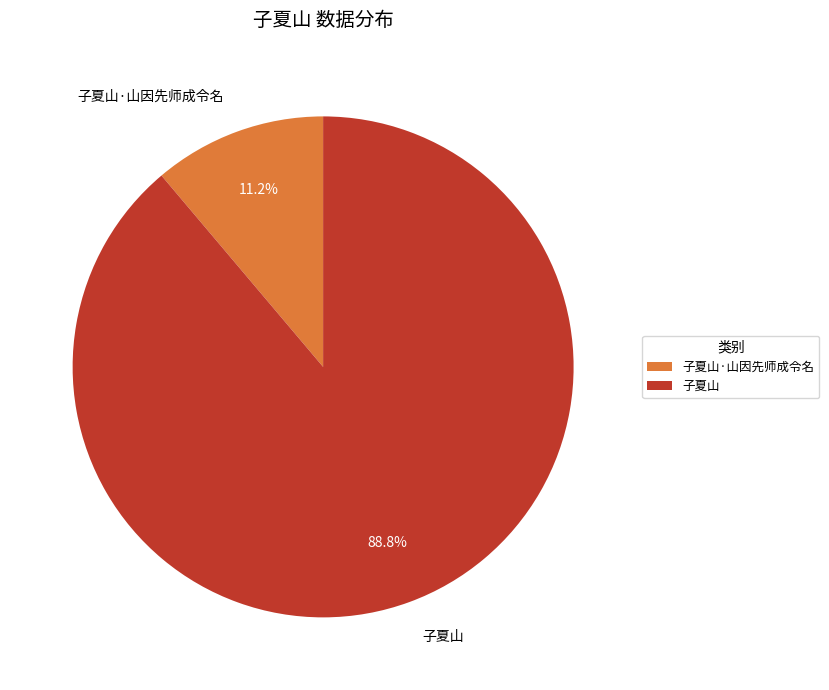

Is it true that 子夏山·山因先师成令名 is 11% of the pie?

True